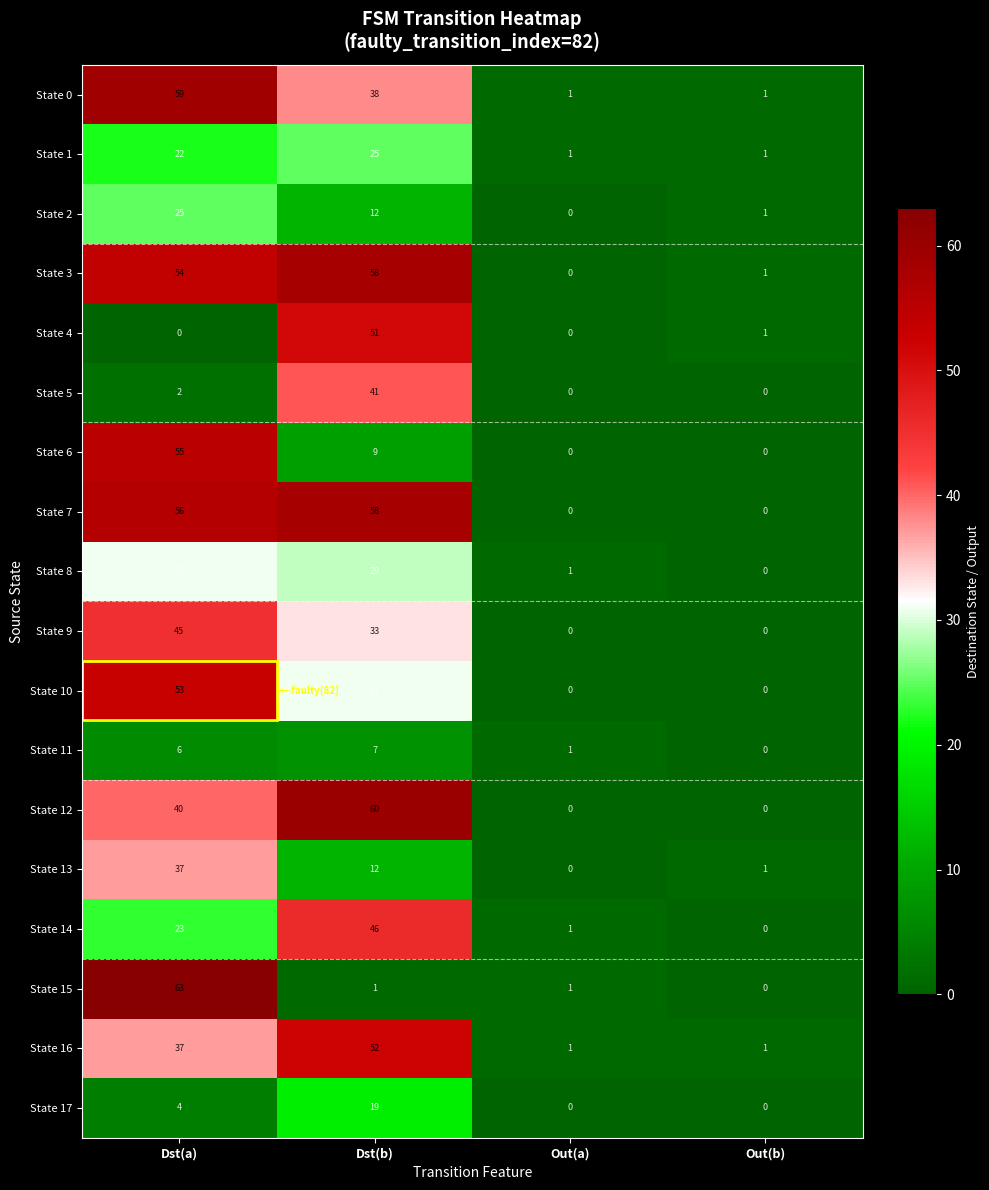

Count the State 9 values in the range 0 to 45.

4